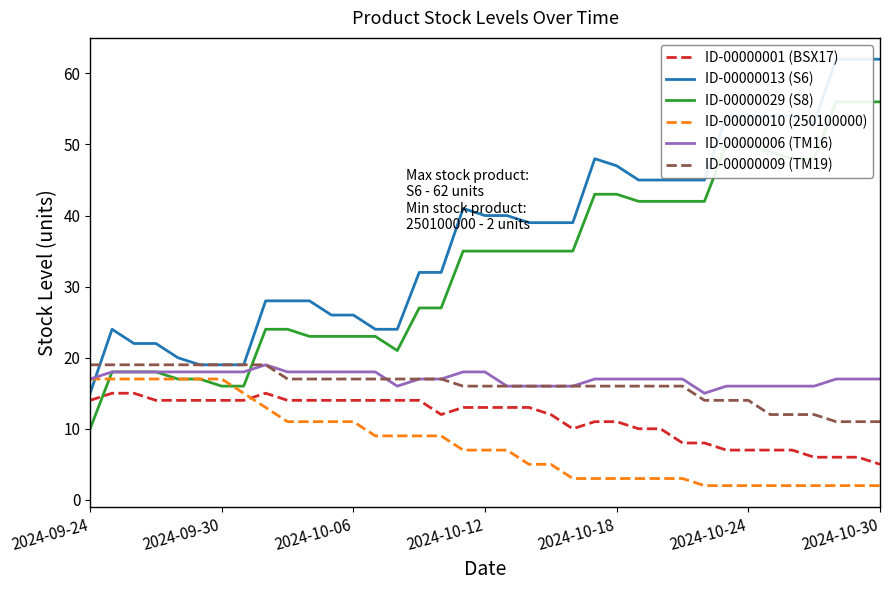

True or false: ID-00000001 (BSX17) and ID-00000006 (TM16) intersect in this chart.

False